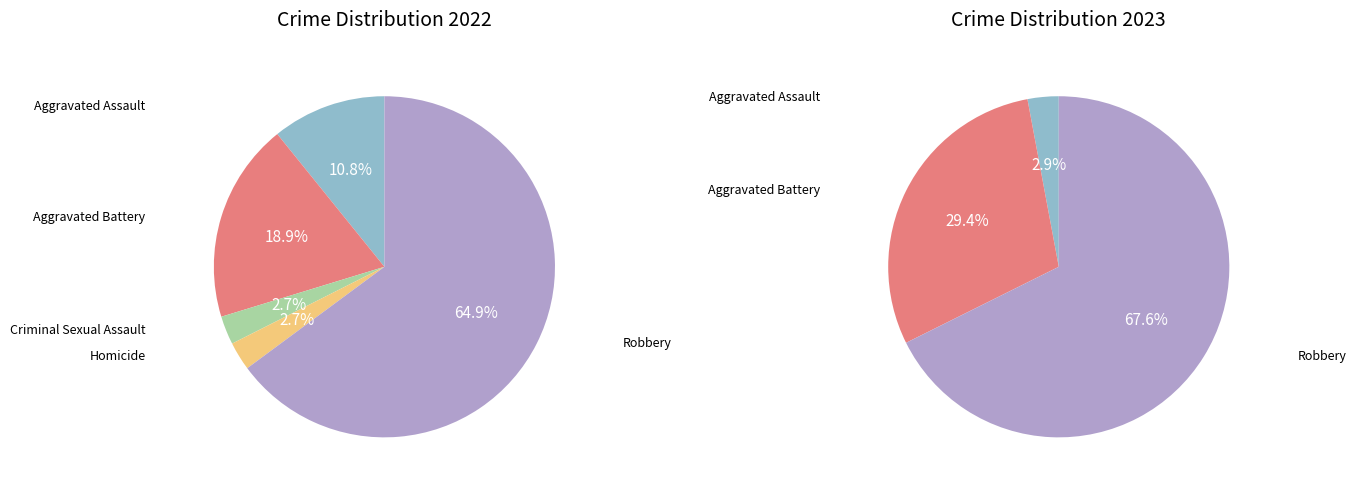

Is there any slice that represents more than half of the pie?

Yes